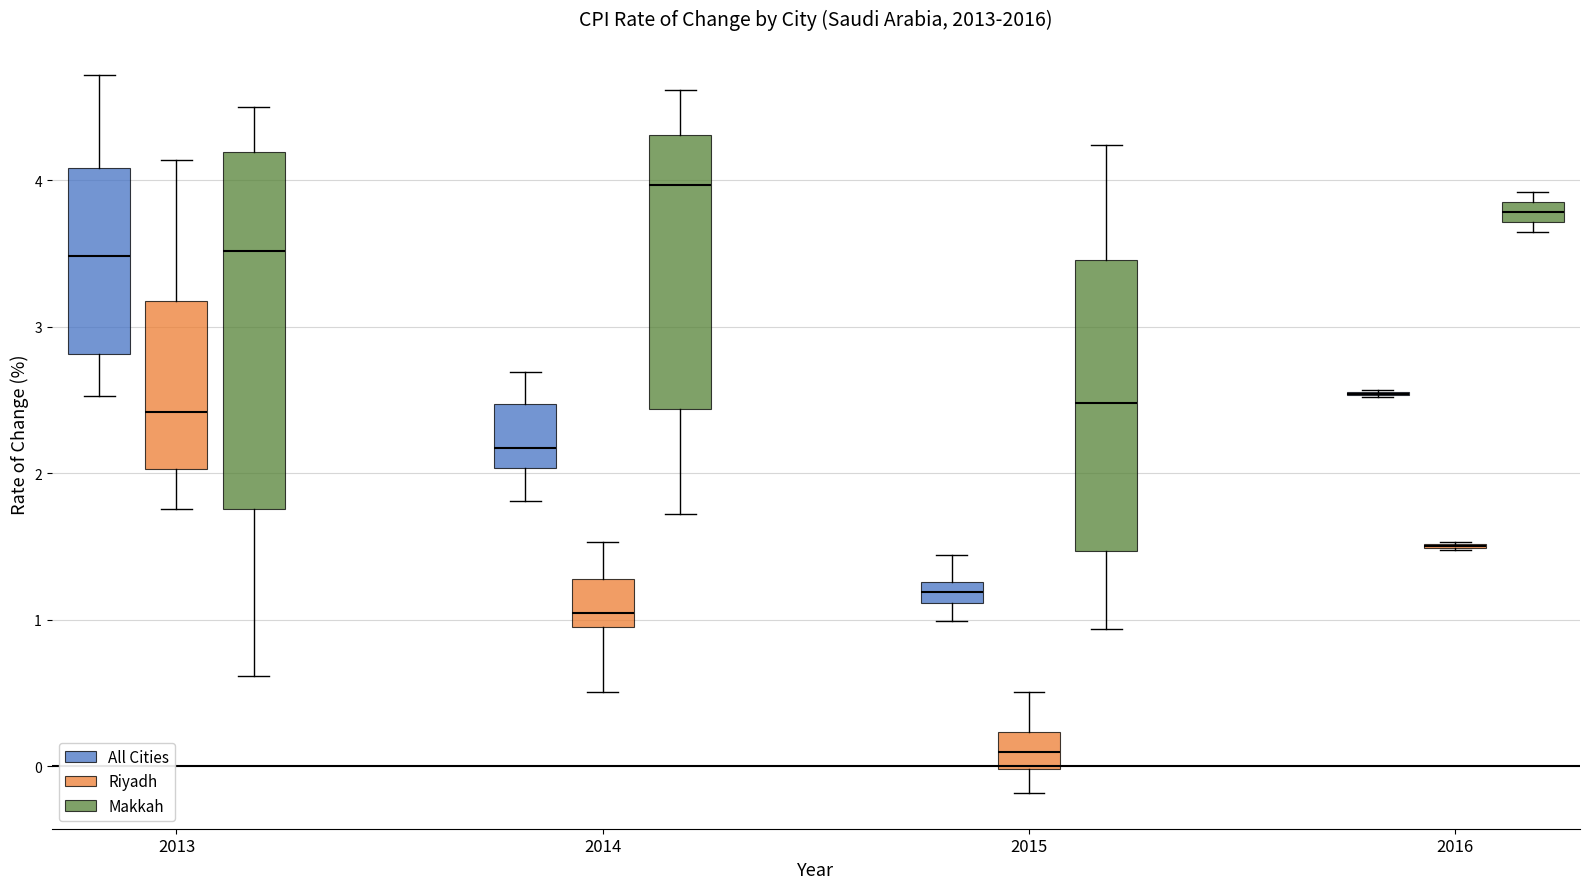

Comparing the boxes themselves (not the whiskers), which one is the tallest?

2013 (Makkah)